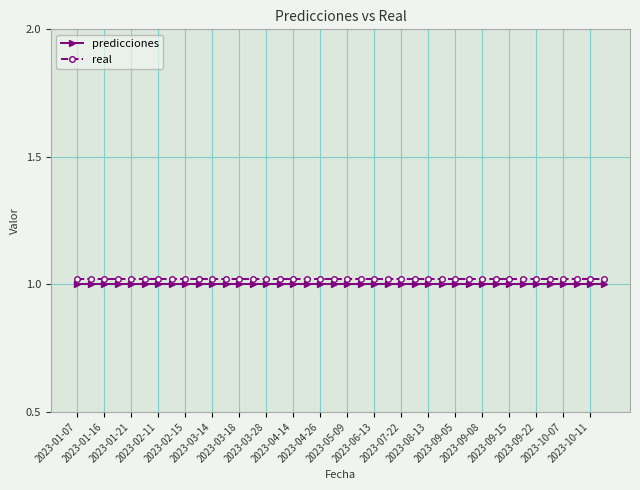

True or false: predicciones and real cross at least once.

False